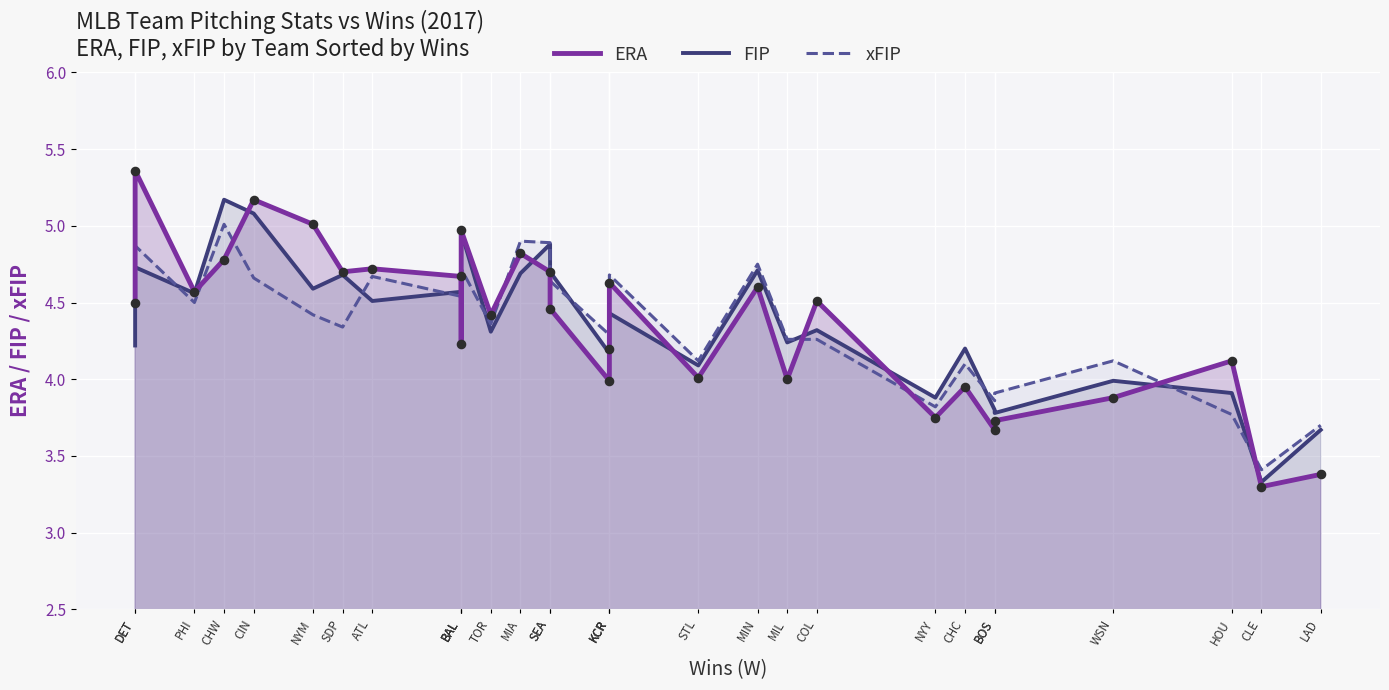

Which series has the largest Y range (max minus min)?

ERA